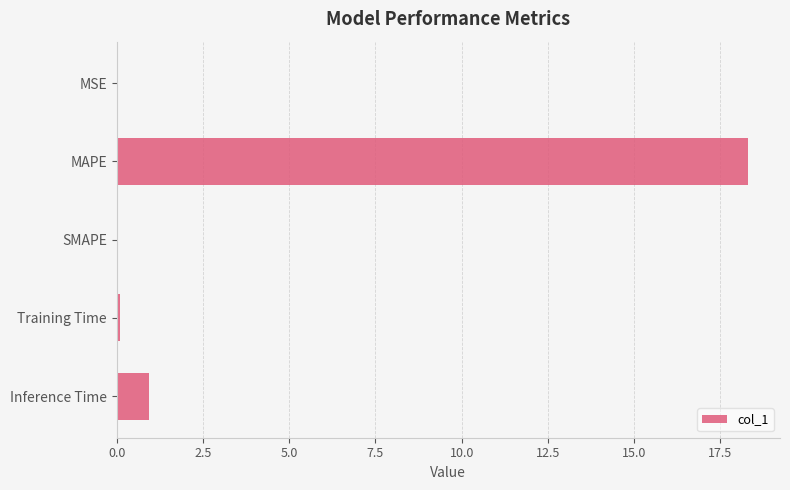

Which has a higher value, Training Time or Inference Time?

Inference Time